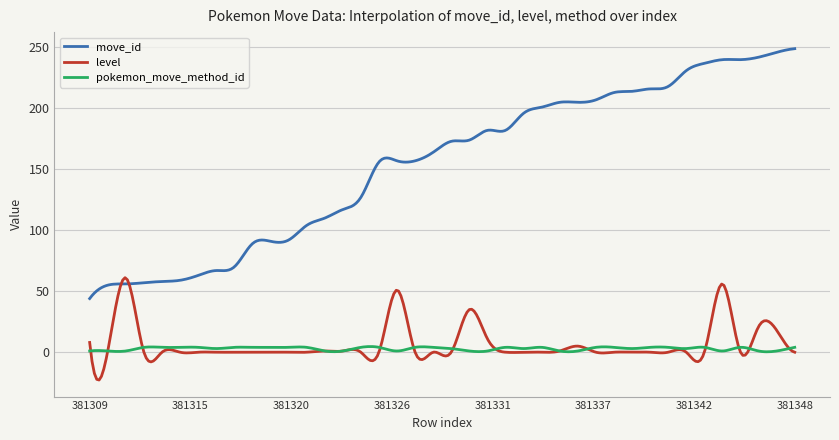

True or false: pokemon_move_method_id and level intersect in this chart.

True